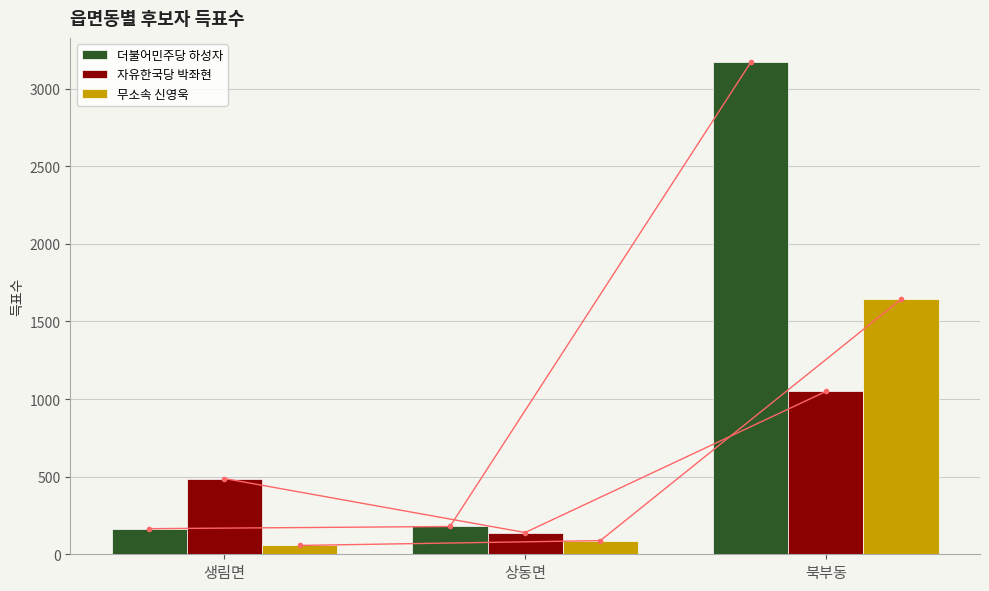

Which series has the largest total across all categories?

더불어민주당 하성자